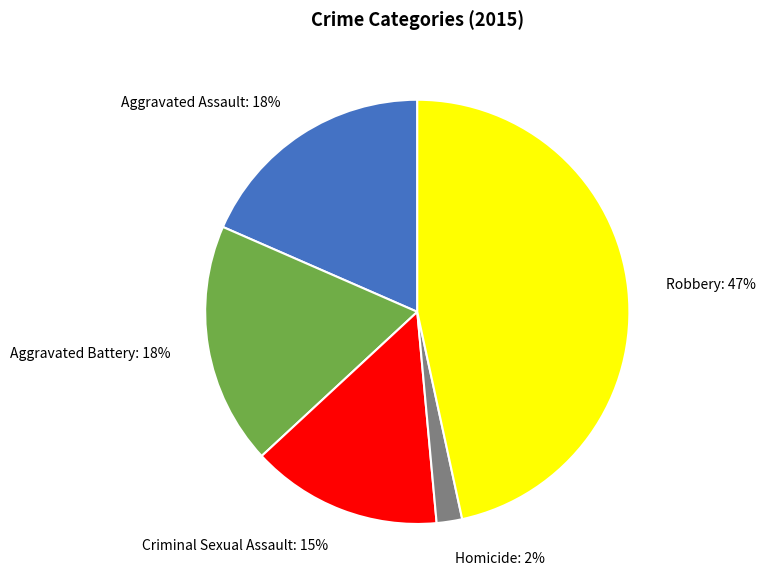

Is there any slice that represents more than half of the pie?

No